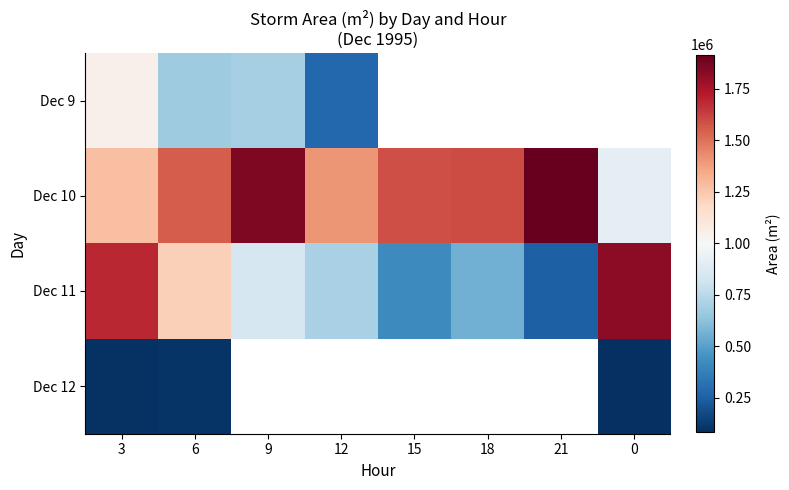

List the labels in order of Dec 10 value, smallest first.

0, 3, 12, 6, 15, 18, 9, 21